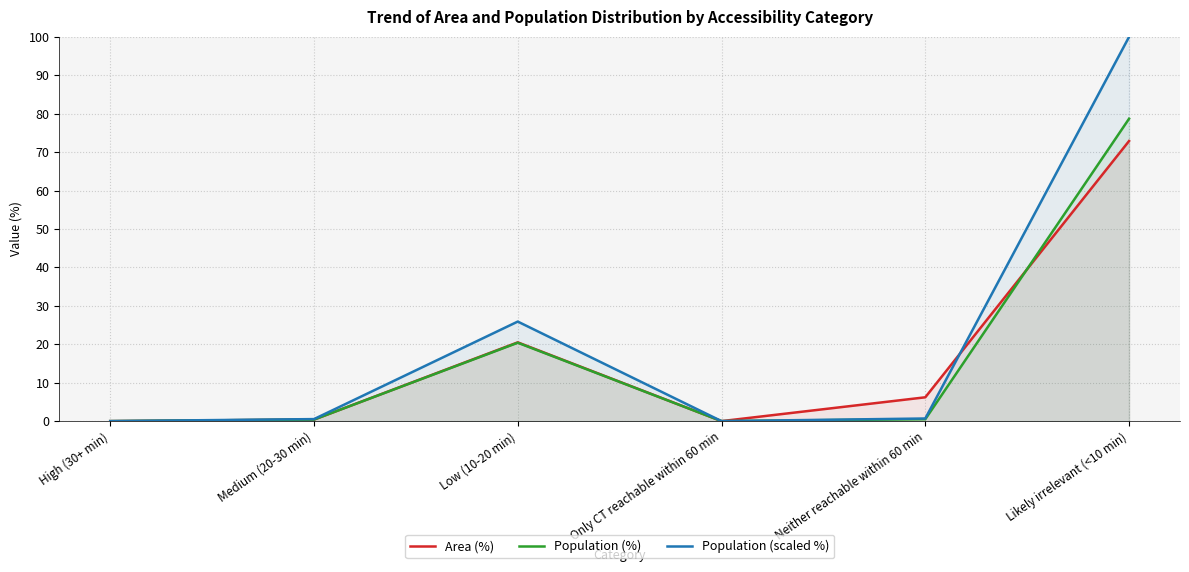

Which series changed the most between Medium (20-30 min) and Only CT reachable within 60 min?

Population (scaled %)